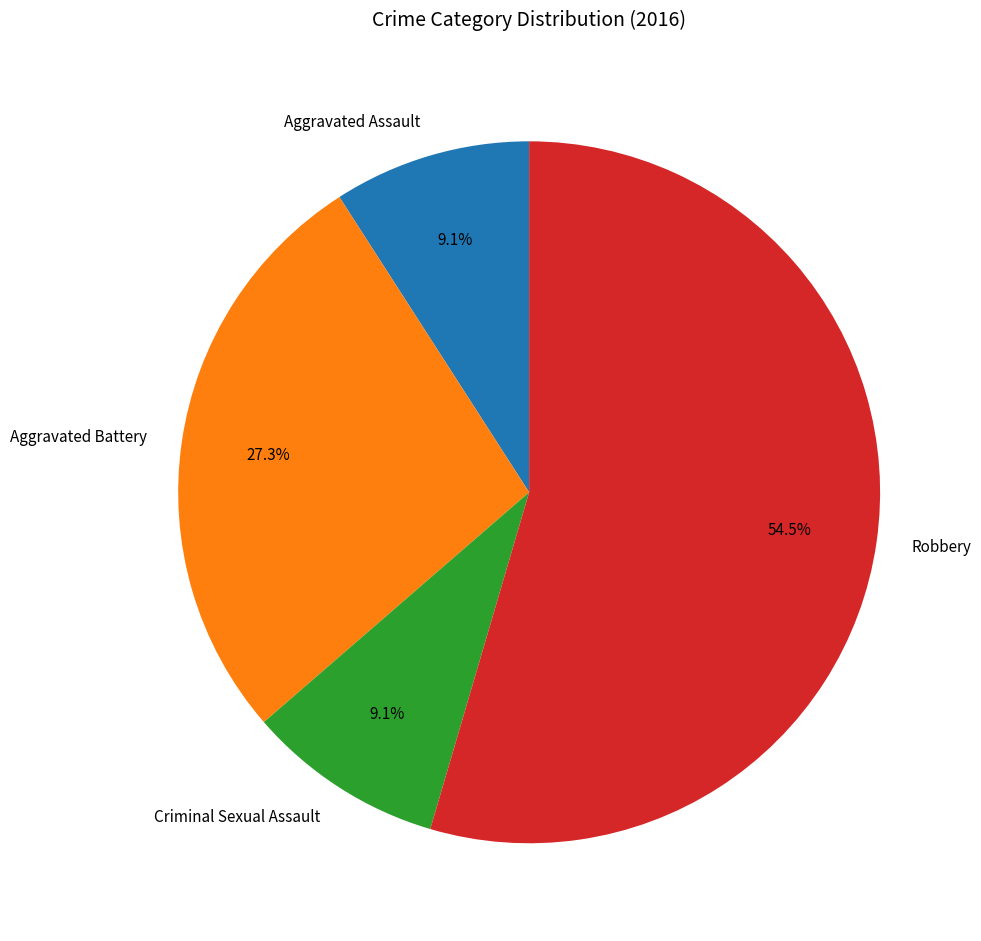

To the nearest percent, what portion does Criminal Sexual Assault represent?

9%